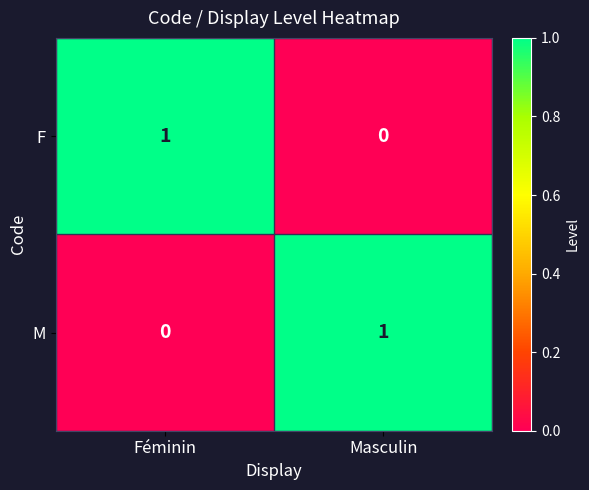

What is the difference between the highest and lowest values at Féminin?

1